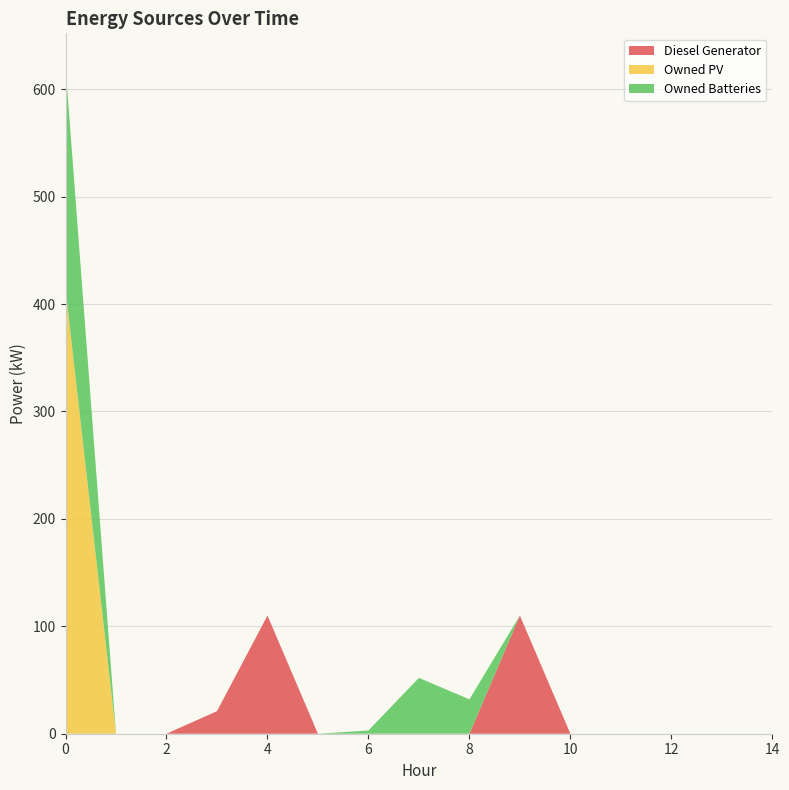

Reading right to left, list all the values displayed in this chart.

Diesel Generator: 14=0	13=0	12=0	11=0	10=0	9=110	8=0	7=0	6=0	5=0	4=110	3=21	2=0	1=0	0=0
Owned PV: 14=0	13=0	12=0	11=0	10=0	9=0	8=0	7=0	6=0	5=0	4=0	3=0	2=0	1=0	0=414
Owned Batteries: 14=0	13=0	12=0	11=0	10=0	9=0	8=32	7=52	6=3	5=0	4=0	3=0	2=0	1=0	0=207